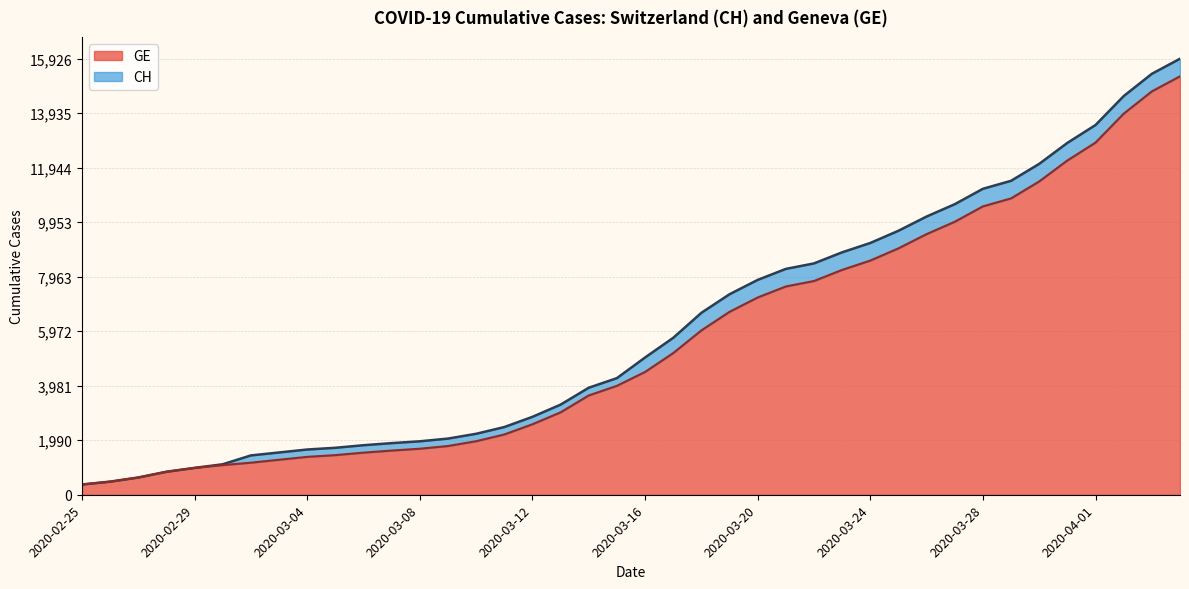

Which has a higher value, 2020-02-29 or 2020-03-09?

2020-03-09